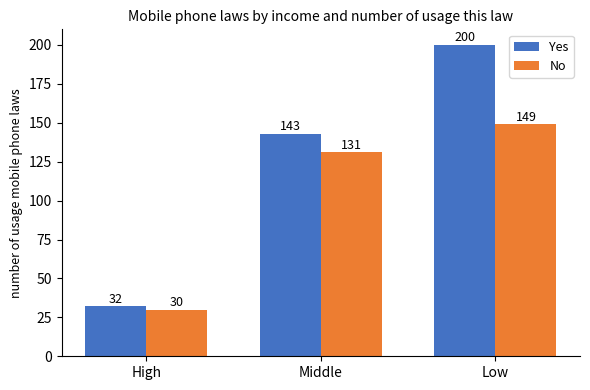

Which category has the lowest value in the No series?

High